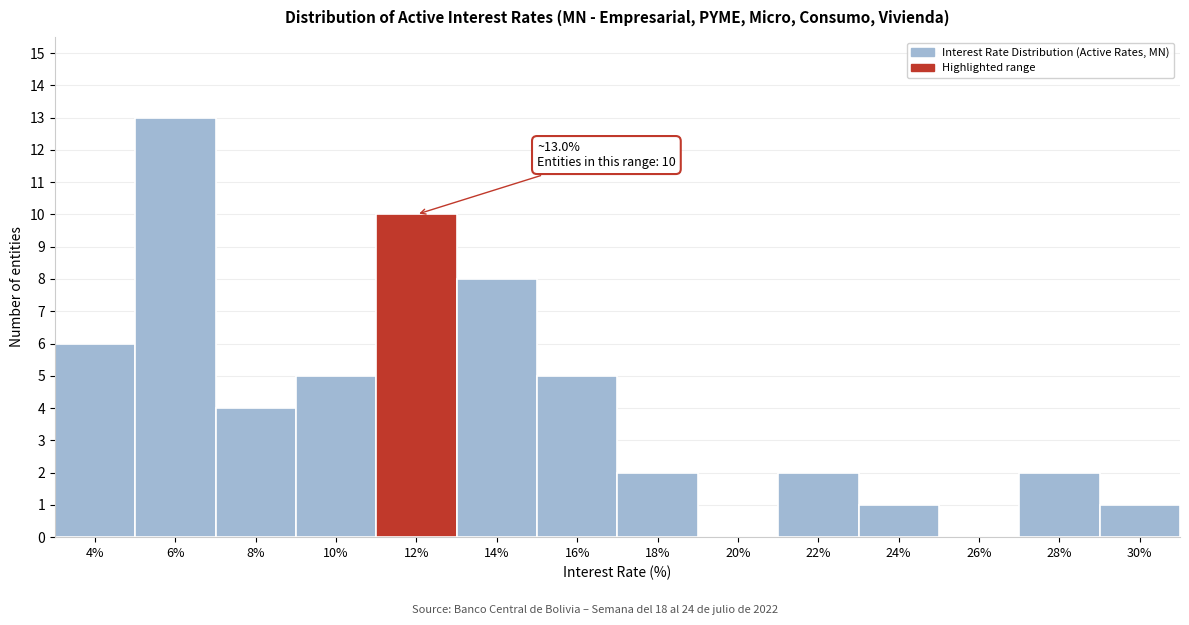

Reading left to right, what are all the values shown in this chart?

4%=6	6%=13	8%=4	10%=5	12%=10	14%=8	16%=5	18%=2	20%=0	22%=2	24%=1	26%=0	28%=2	30%=1